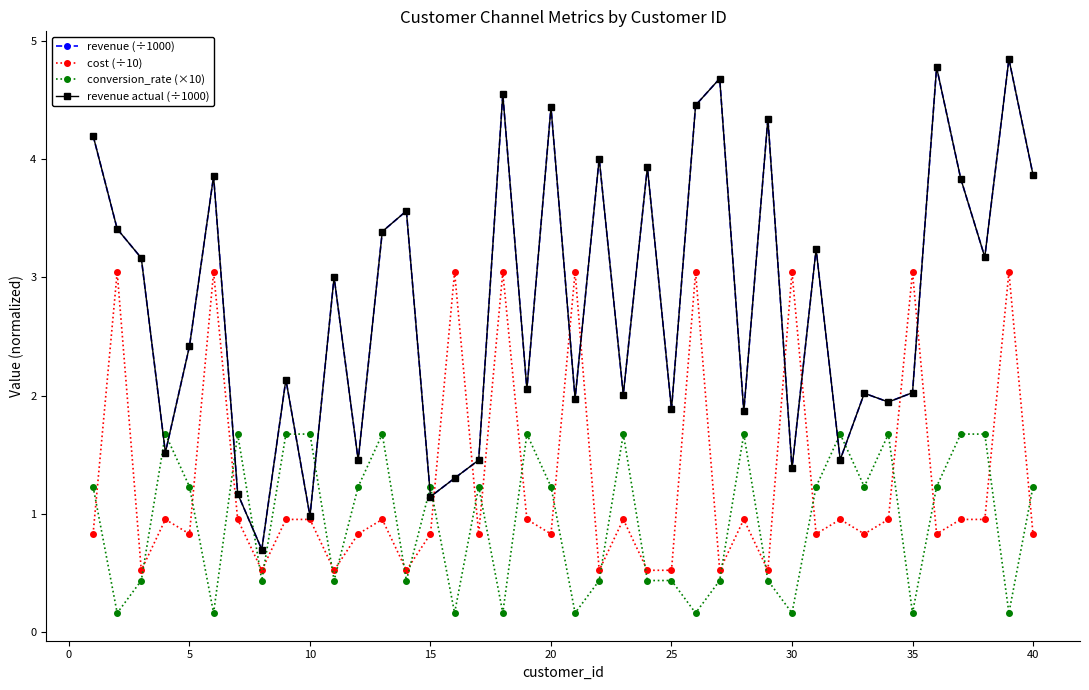

What is the sum of all cost (÷10) values?

51.9